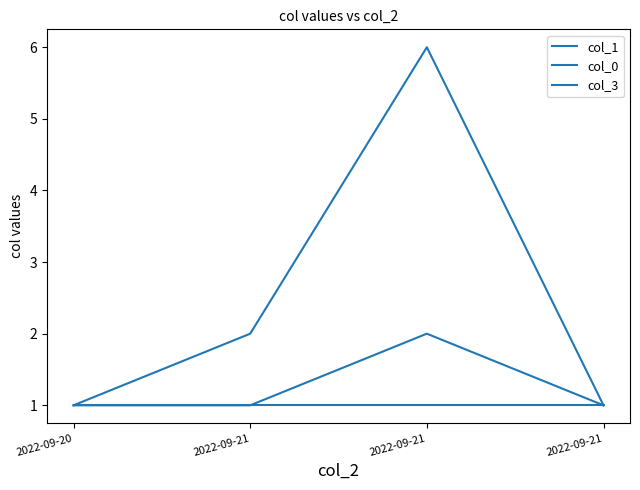

Where is col_1 nearest to the value 3?

2022-09-21